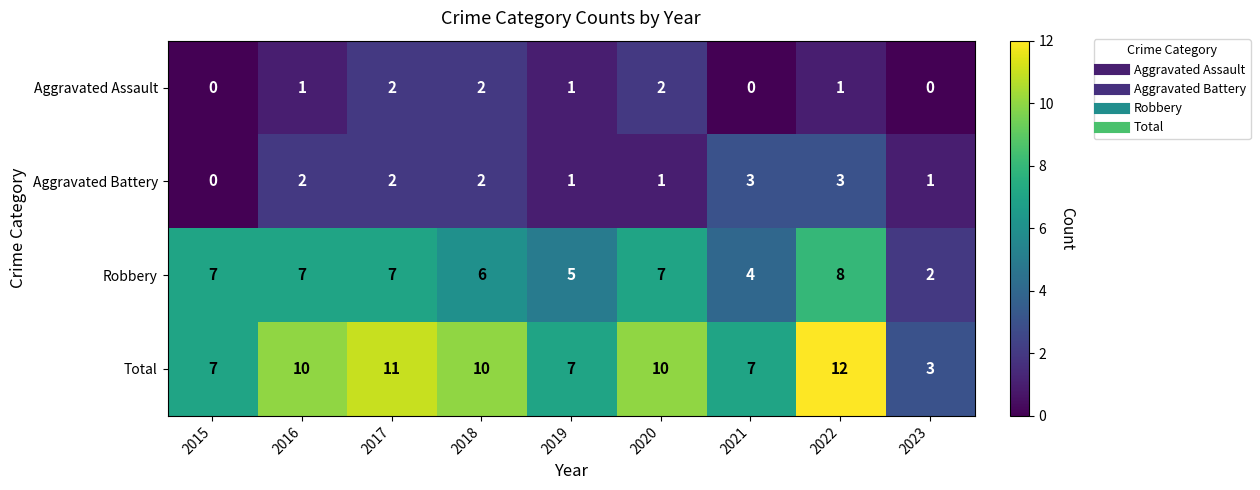

List the series in order of their peak value, lowest first.

Aggravated Assault, Aggravated Battery, Robbery, Total